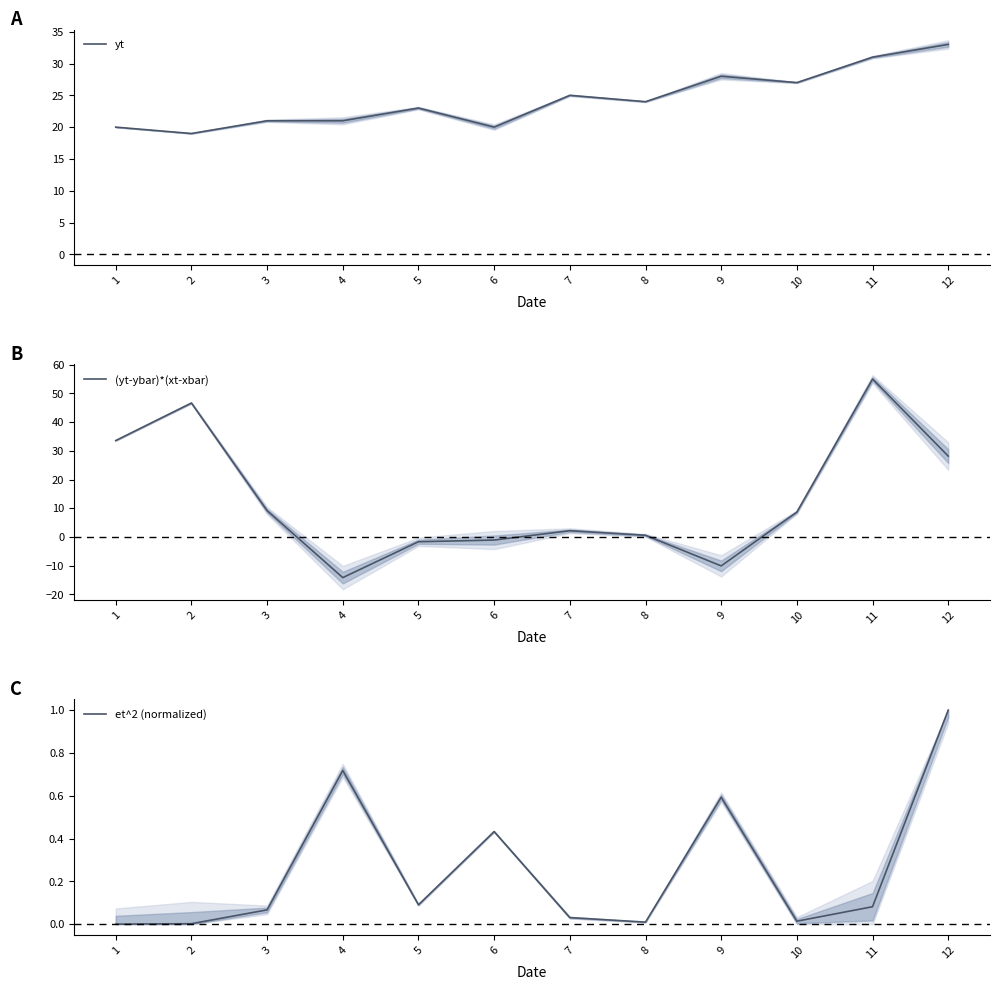

True or false: et^2 (normalized) and yt cross at least once.

False